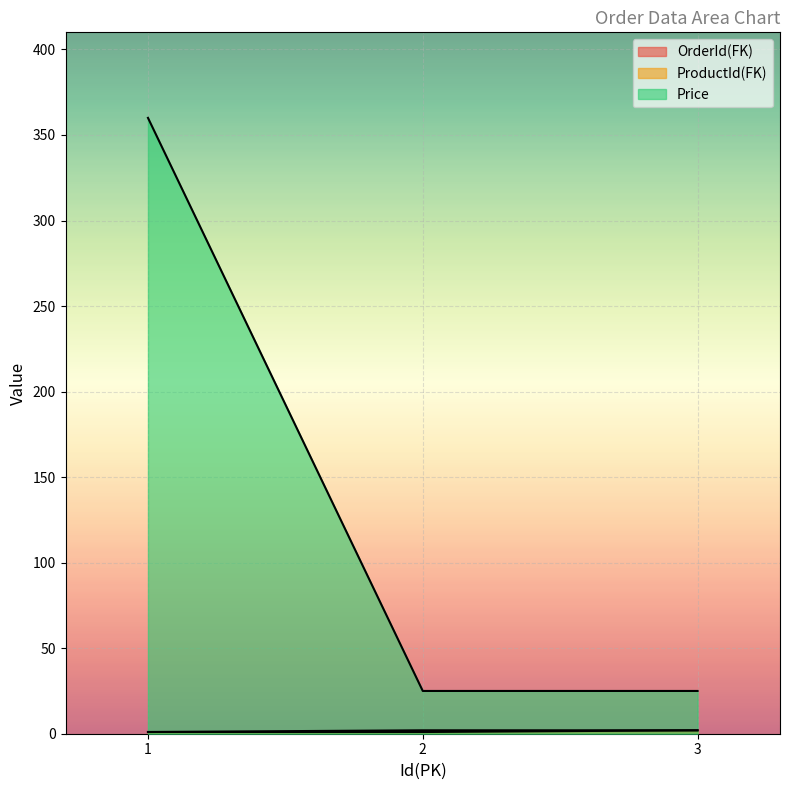

How many lines are shown in the chart?

3